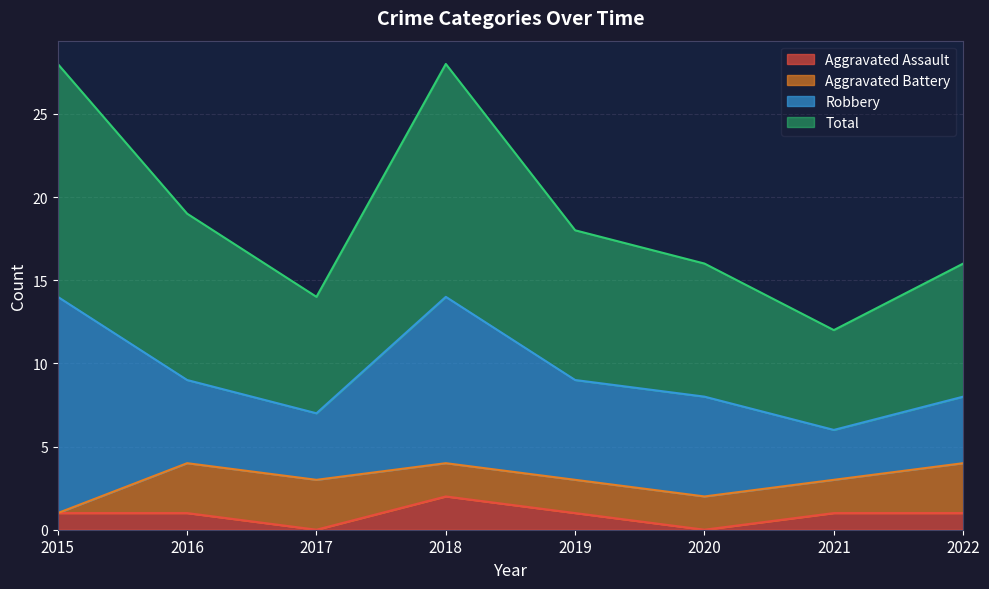

The value of Aggravated Assault at 2022 is 1. True or false?

True